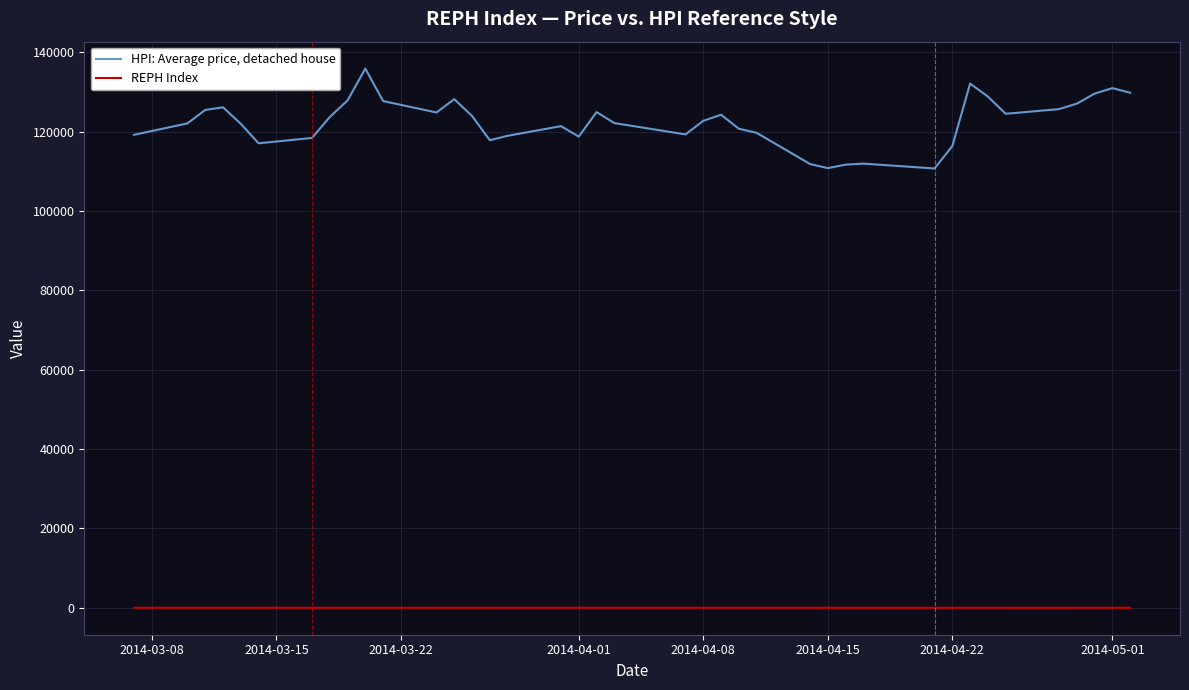

True or false: HPI: Average price, detached house and REPH Index intersect in this chart.

False